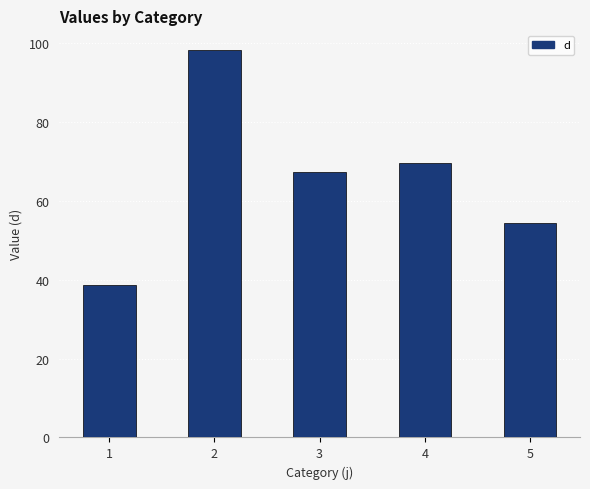

Reading left to right, transcribe all the data shown in this chart.

38.8	98.4	67.5	69.8	54.5